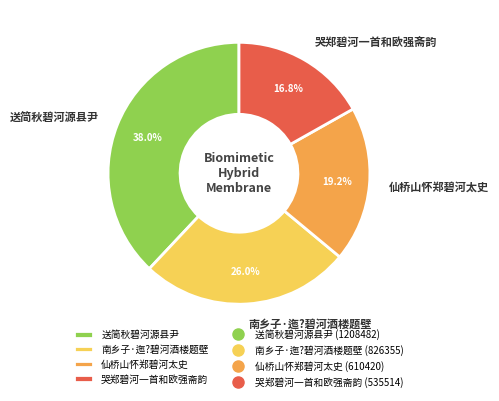

How many slices are in this pie chart?

4